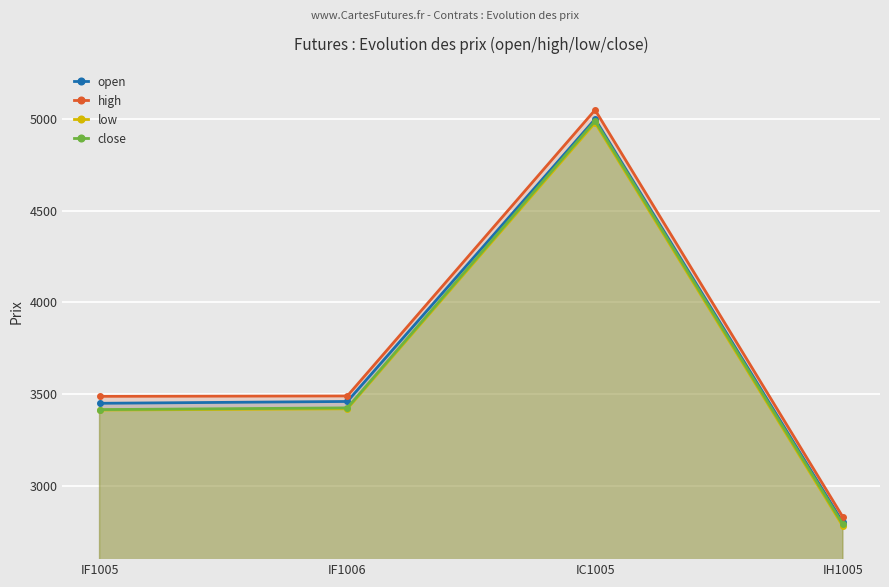

Reading left to right, list all the values displayed in this chart.

open: 3450.0	3460.0	5000.0	2800.0
high: 3488.0	3490.0	5050.0	2830.0
low: 3413.2	3420.0	4980.0	2780.0
close: 3415.6	3425.0	4990.0	2790.0